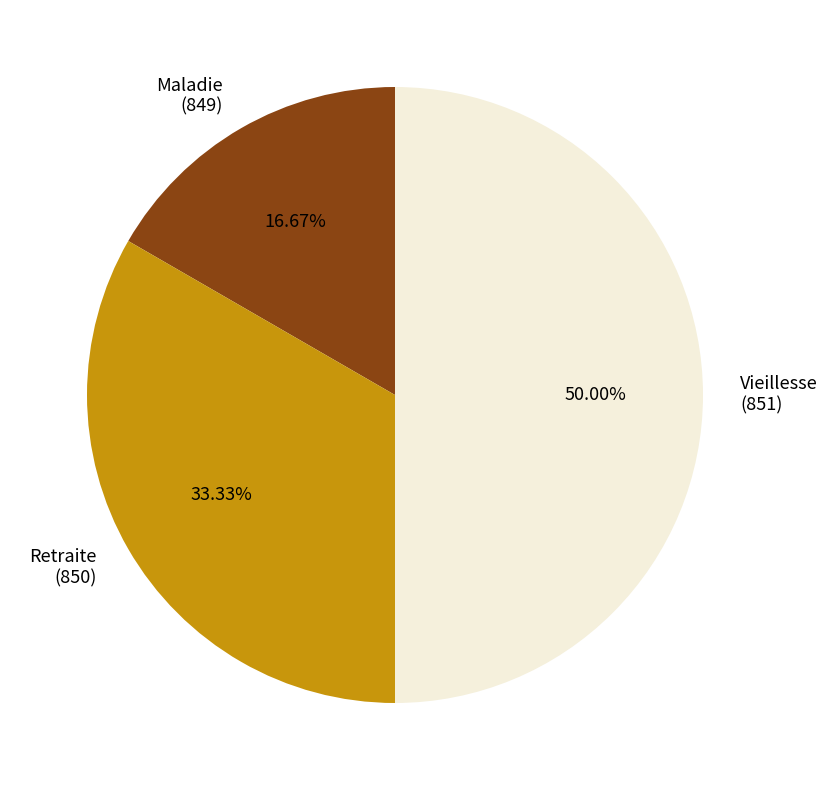

Rank the categories by value from highest to lowest.

Vieillesse (851), Retraite (850), Maladie (849)